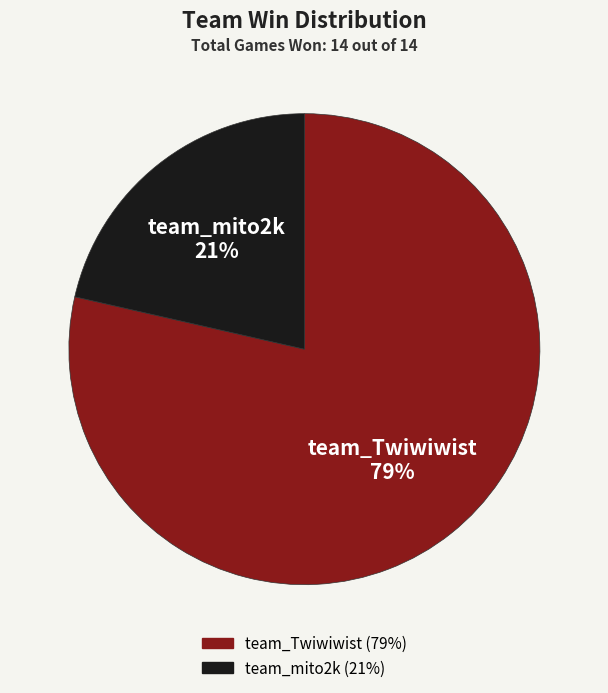

Between team_Twiwiwist and team_mito2k, which is larger?

team_Twiwiwist